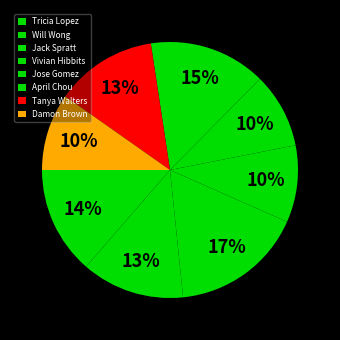

How many segments does this pie chart have?

8